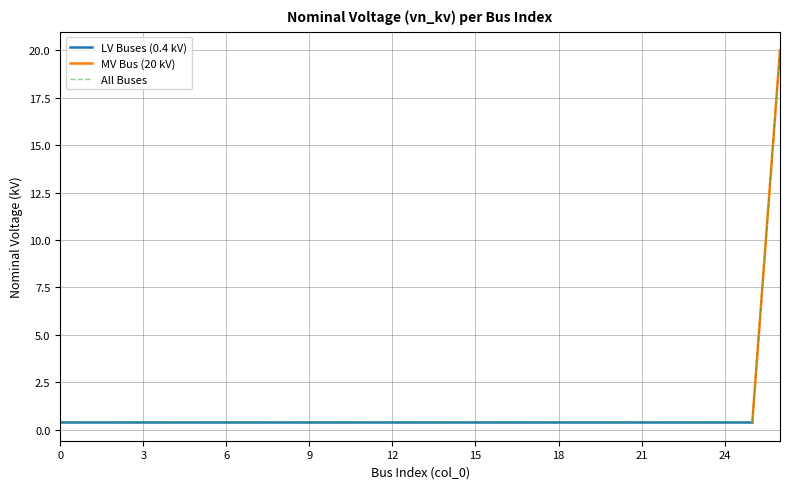

True or false: there are more than 2 points higher than both neighbors.

False